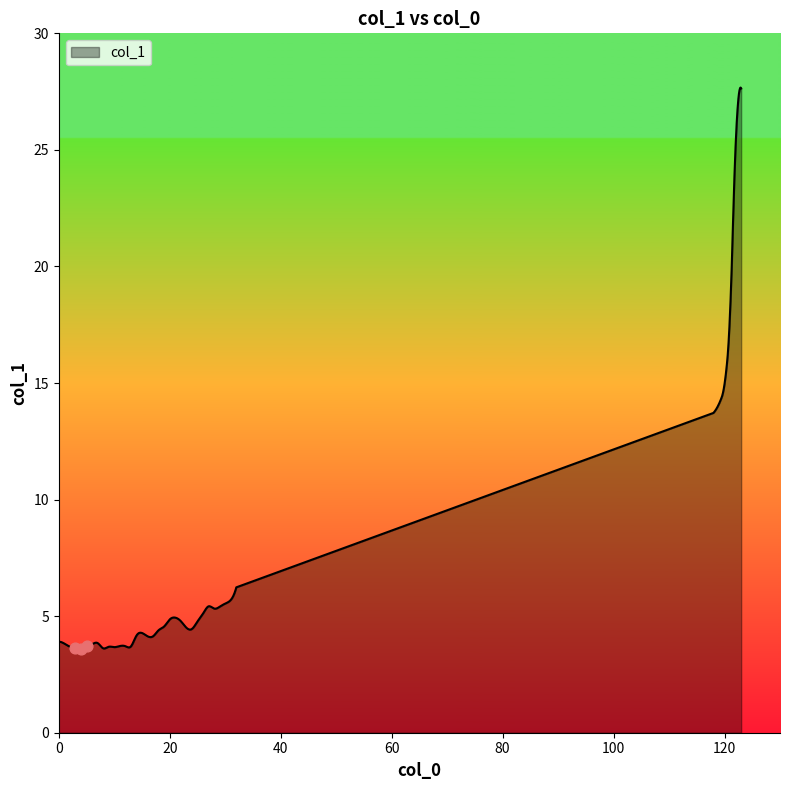

Approximately how many times larger is the value at 16 compared to 32?

0.7